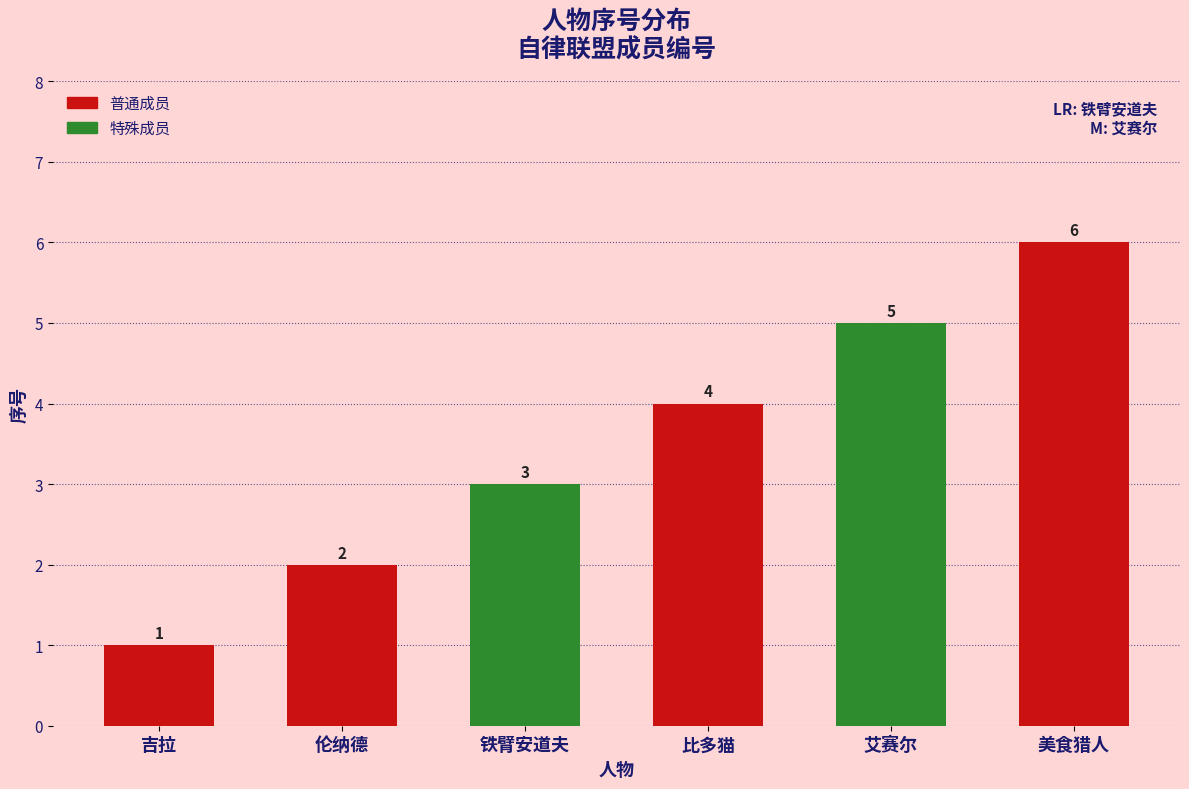

List the labels in order of value, smallest first.

吉拉, 伦纳德, 铁臂安道夫, 比多猫, 艾赛尔, 美食猎人